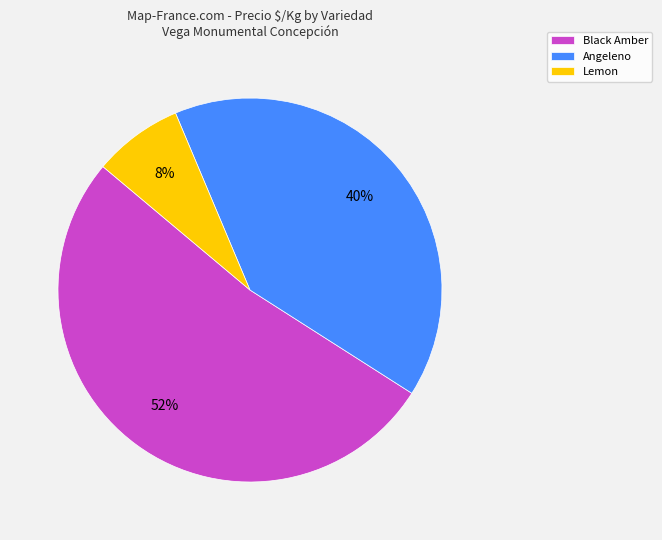

To the nearest percent, what is the combined percentage of Black Amber and Angeleno?

92%